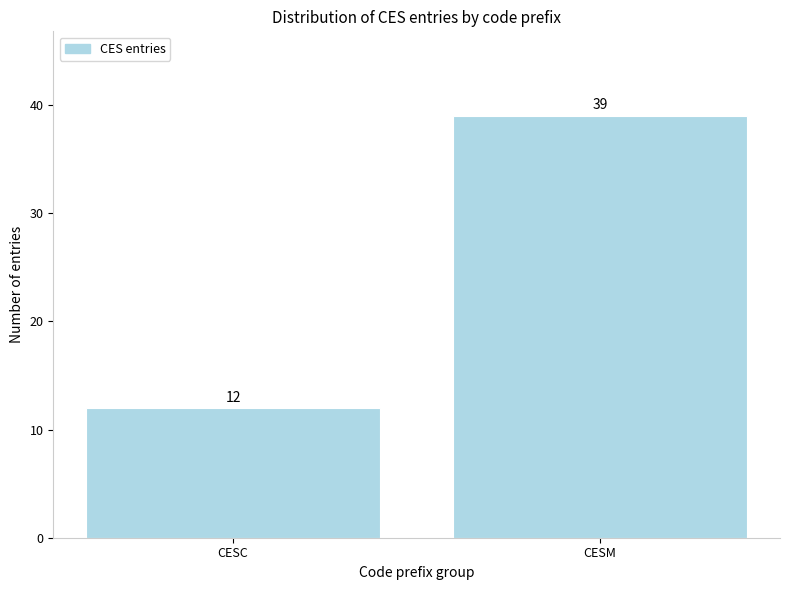

Reading left to right, what are all the values shown in this chart?

CESC=12	CESM=39